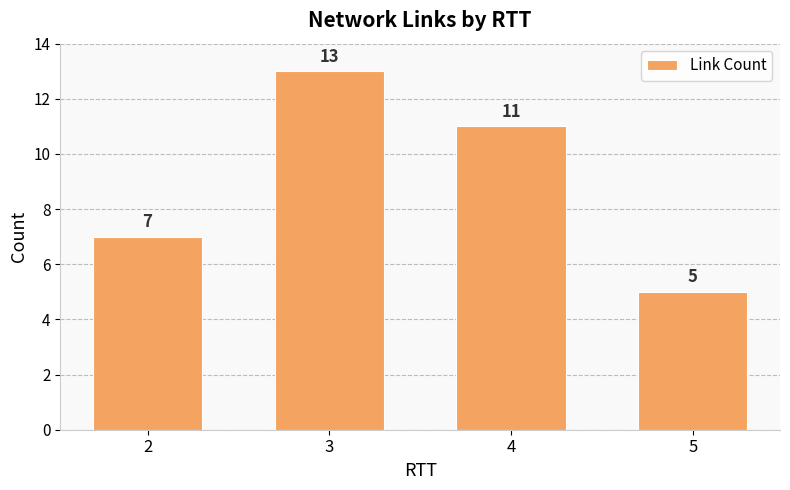

What is the difference between the values at 3 and 4?

2